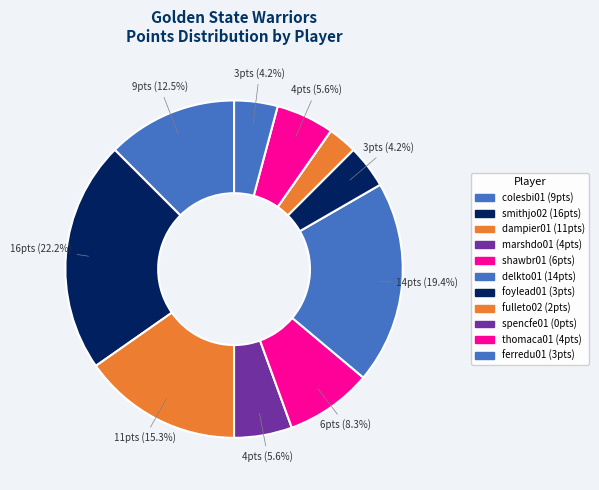

True or false: dampier01 accounts for 28% of the total.

False